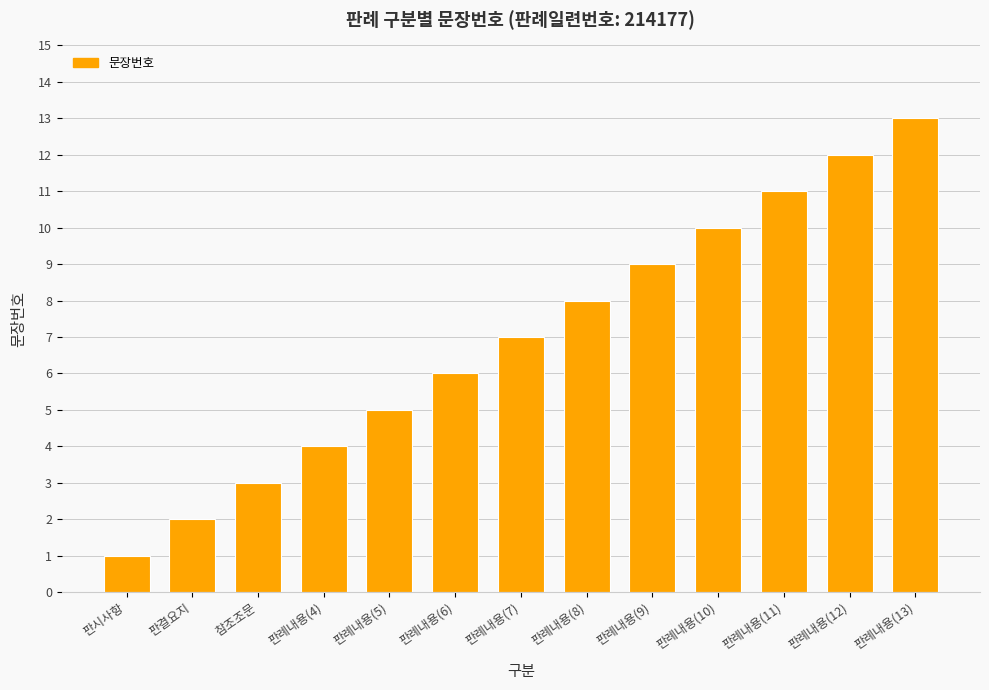

The value at 판례내용(8) is 8. True or false?

True